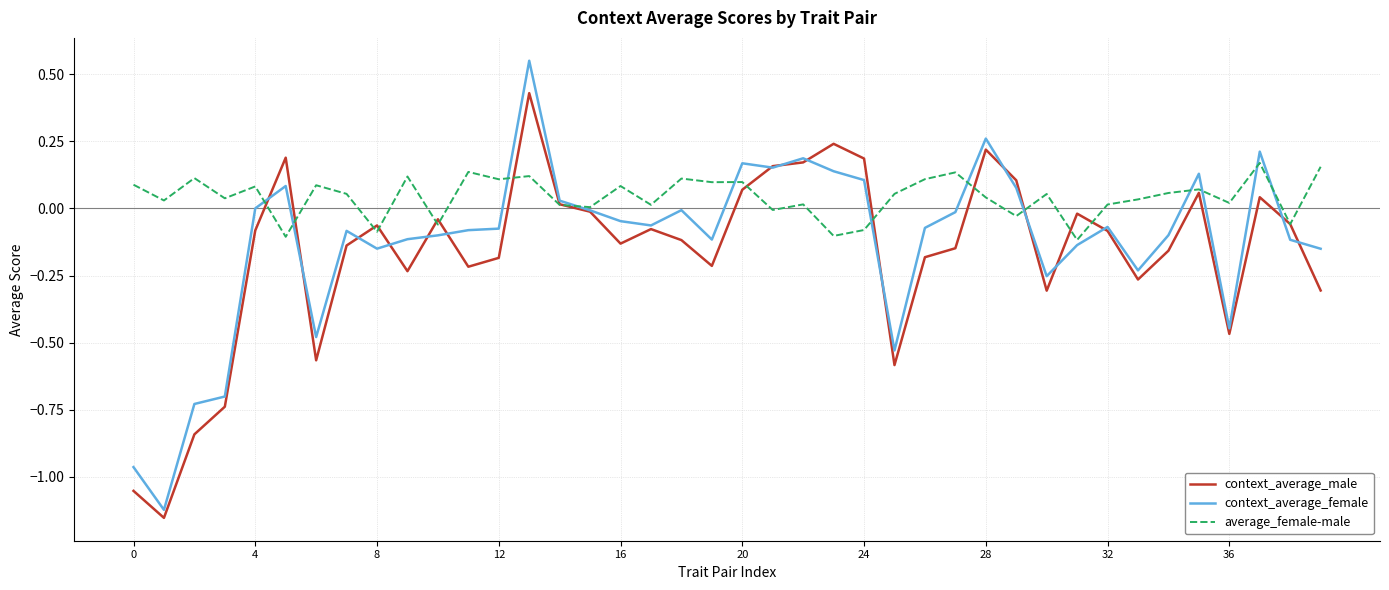

List the series in order of their peak value, highest first.

context_average_female, context_average_male, average_female-male